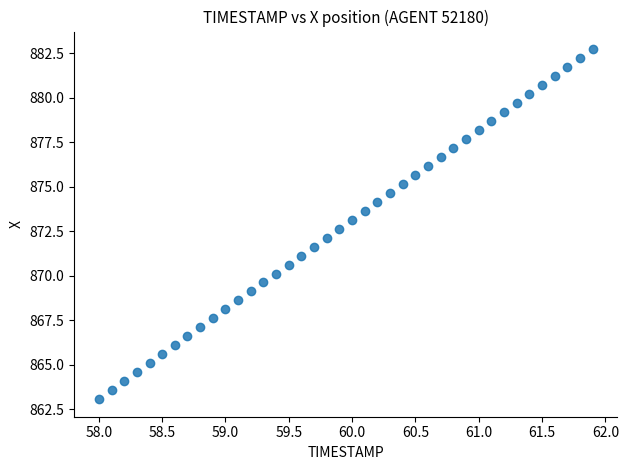

What is the range of Y values (max minus min)?

19.7